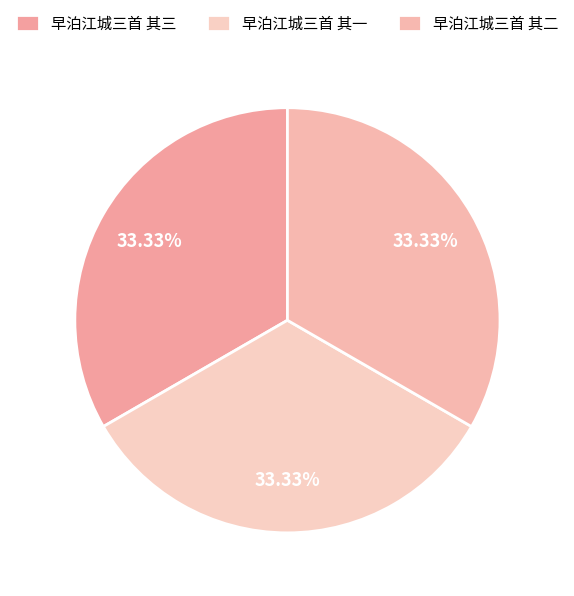

How many segments does this pie chart have?

3